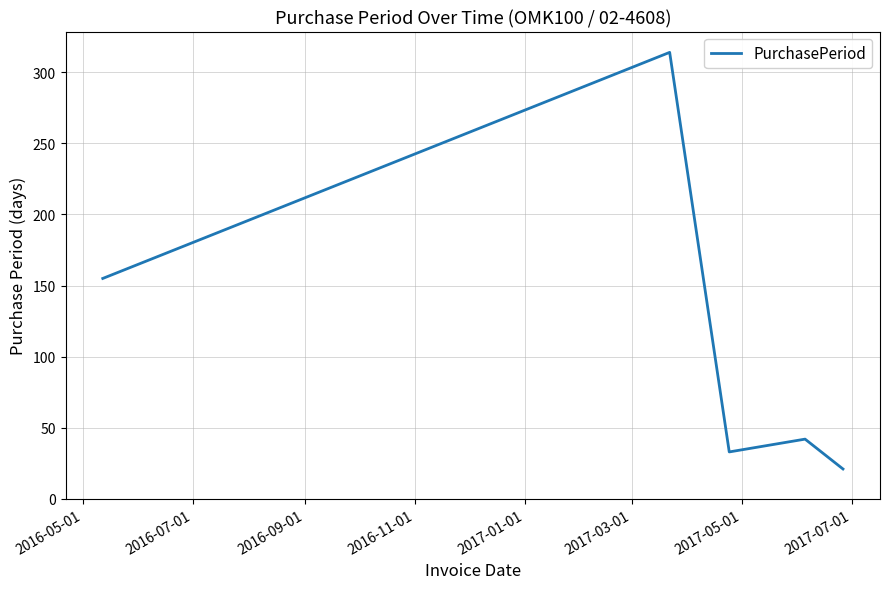

How many interior local valleys (lower than both neighbors) does the data have?

1